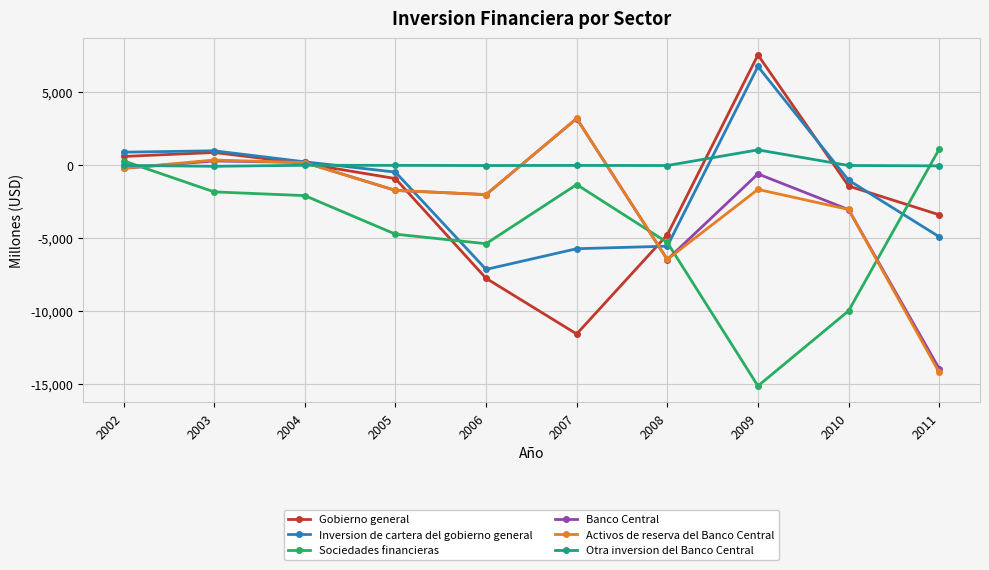

True or false: Activos de reserva del Banco Central has more than 2 points higher than both neighbors.

True